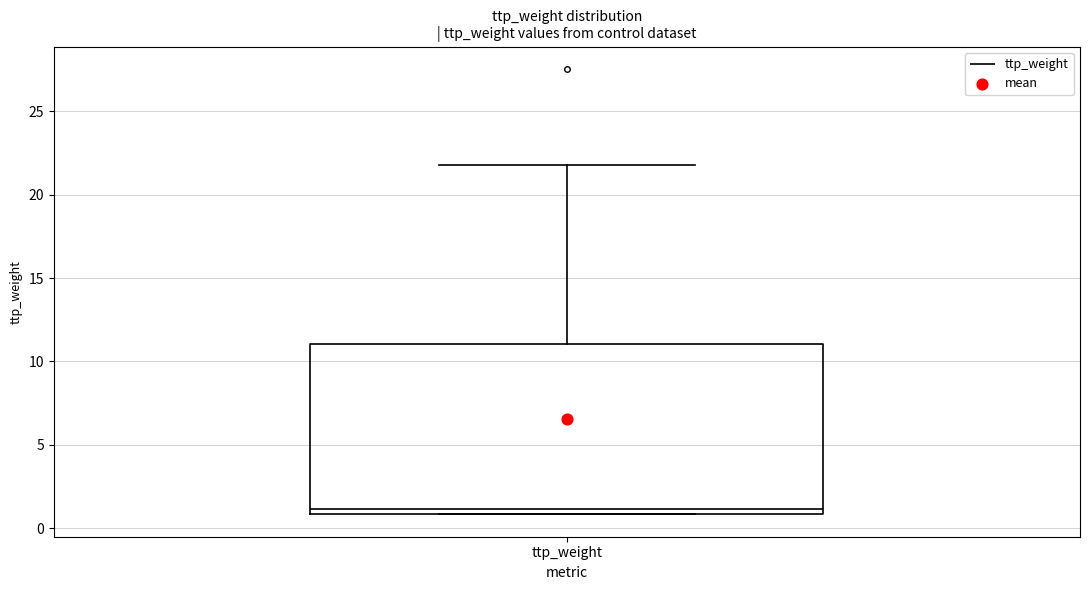

Read this box plot against the y-axis: the position of the median line, the range covered by the box, and the ends of both whiskers. The values are not printed on the chart, so give them approximately, as read against the axis.

median 1 (just above the box's lower edge), box 1 to 11, whiskers 1 to 22